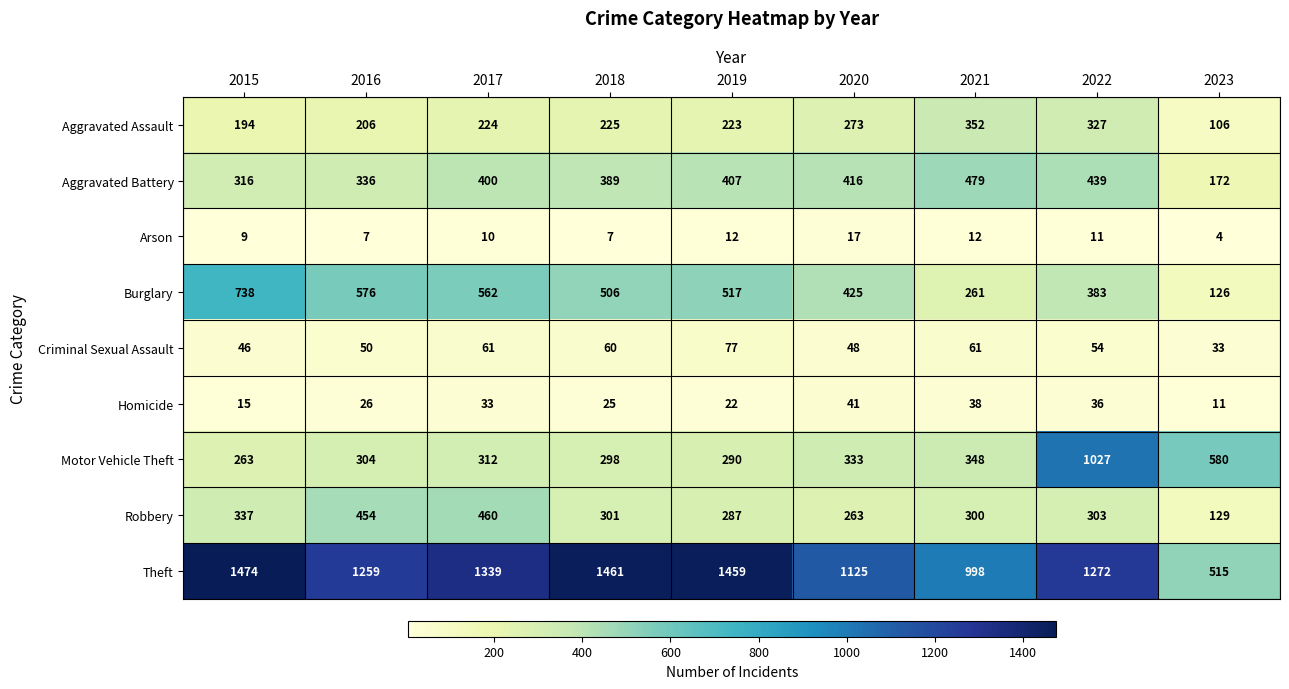

What is the difference between the Homicide values at 2016 and 2022?

10